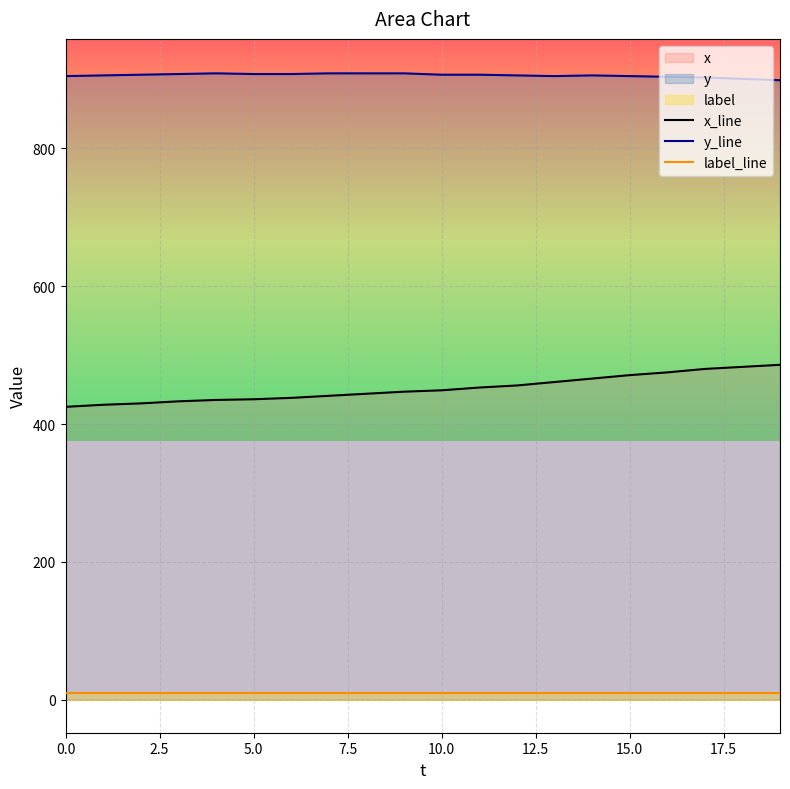

What is the value of the y_line point at the 12th from the left?

907